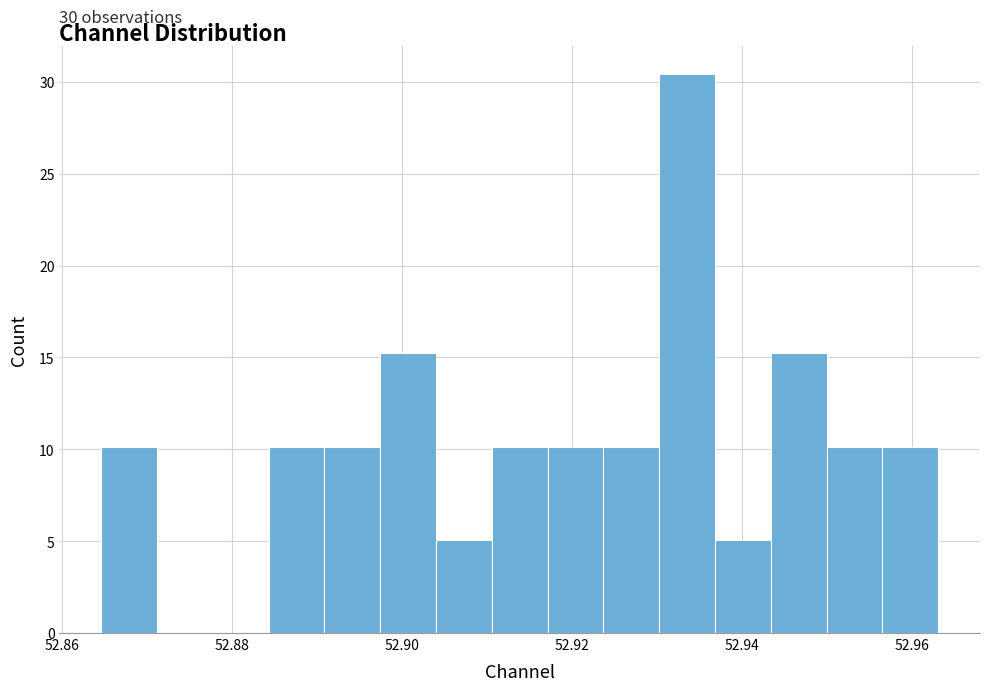

Around what value on the x-axis is the tallest bar? Give the approximate position of its centre, as read against the axis.

52.934